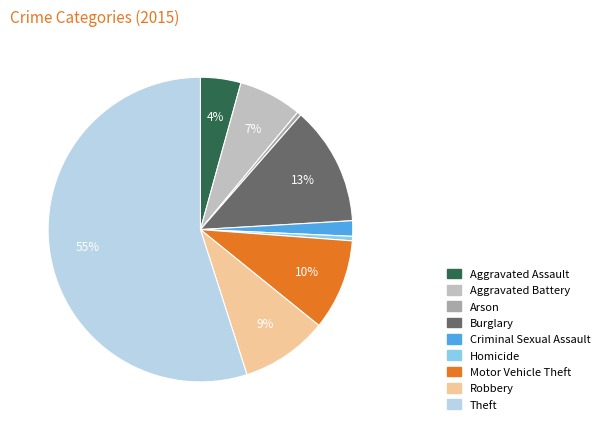

True or false: Homicide accounts for 0% of the total.

True